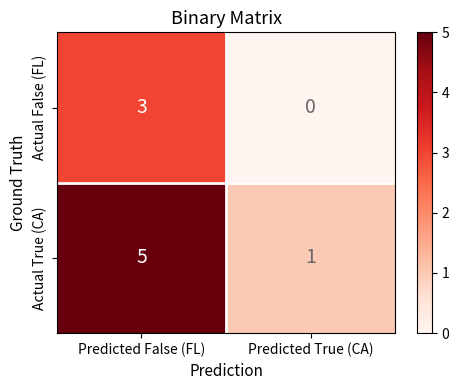

Which category has the lowest value across all series?

Predicted True (CA)